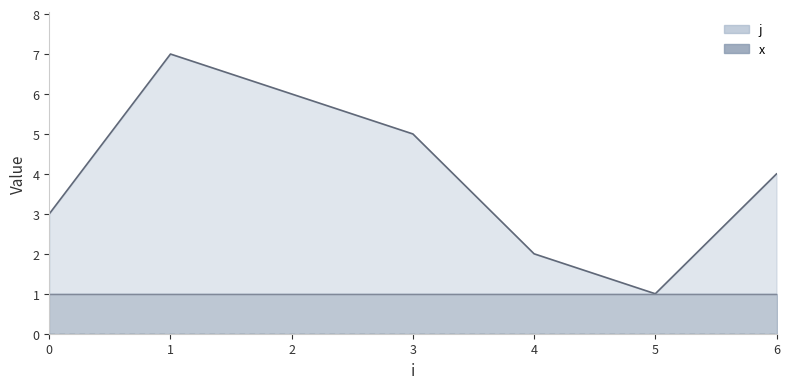

How many points are lower than both their immediate neighbors (excluding endpoints)?

1